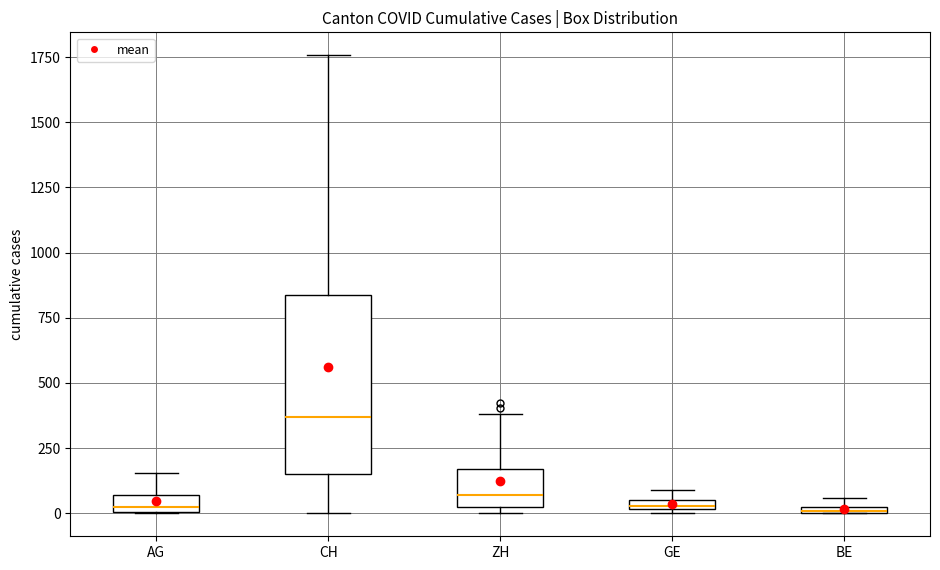

Where is the lower edge of the box for GE on the y-axis? The values are not printed on the chart, so give them approximately, as read against the axis.

0